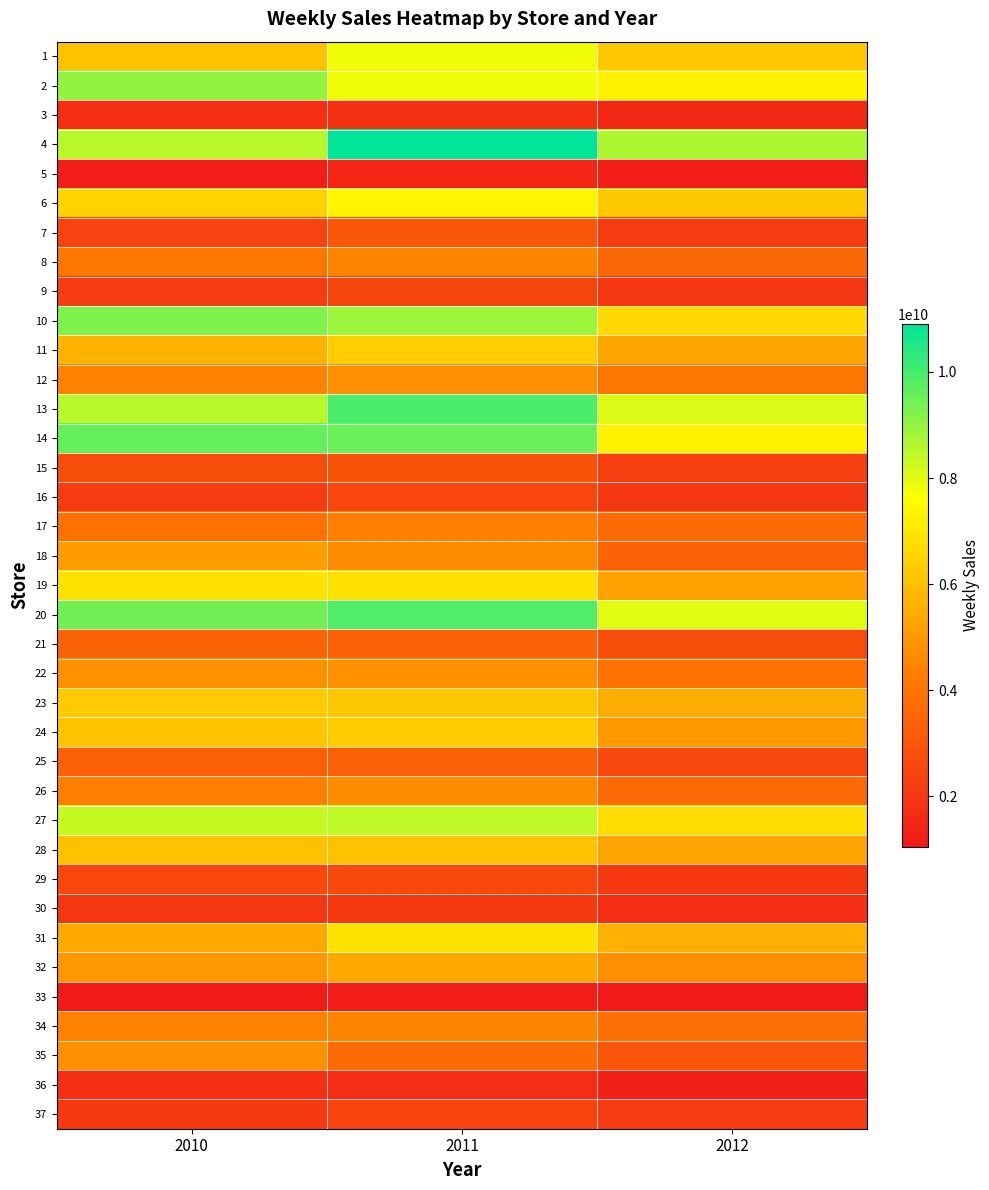

Reading left to right, extract all data points from this chart.

1: 2010=6059027740	2011=7799209339	2012=6190328220
2: 2010=9003207901	2011=7792599788	2012=7272242725
3: 2010=1768427643	2011=1795636661	2012=1512425925
4: 2010=8528458953	2011=10908269044	2012=8682424592
5: 2010=1197493806	2011=1475763373	2012=1226631940
6: 2010=6515816436	2011=7379726416	2012=6239844392
7: 2010=2413404596	2011=3016999411	2012=2160845510
8: 2010=4072935901	2011=4514522375	2012=3581753147
9: 2010=2184345953	2011=2460724579	2012=1993336393
10: 2010=9270550518	2011=8892880796	2012=6644735666
11: 2010=5675017729	2011=6356267149	2012=5334332523
12: 2010=4409890619	2011=4737461398	2012=4068818629
13: 2010=8530921606	2011=9913116734	2012=8091574721
14: 2010=9584084656	2011=9522735446	2012=7282981086
15: 2010=2749214495	2011=2933876333	2012=2265256110
16: 2010=2220638862	2011=2540839077	2012=2028319907
17: 2010=3886271300	2011=4288262249	2012=3701397862
18: 2010=5098204723	2011=4689256676	2012=3440126194
19: 2010=6877808390	2011=6875169324	2012=5211199047
20: 2010=9454714025	2011=9857812719	2012=7998270757
21: 2010=3493992647	2011=3418886142	2012=2756979221
22: 2010=4816344621	2011=4822498609	2012=3905816660
23: 2010=6293063307	2011=6184864461	2012=5525462067
24: 2010=6087305456	2011=6316451856	2012=5003005256
25: 2010=3320202158	2011=3319224788	2012=2570898660
26: 2010=4321647853	2011=4654979587	2012=3670088694
27: 2010=8349167532	2011=8462108310	2012=6746007867
28: 2010=6066172348	2011=6070957428	2012=5302732150
29: 2010=2553733911	2011=2601284320	2012=2074354342
30: 2010=2013055965	2011=2100973740	2012=1723816939
31: 2010=5428152928	2011=6913045006	2012=5612683360
32: 2010=4982393644	2011=5400186661	2012=4718650794
33: 2010=1145864088	2011=1185188148	2012=1052231383
34: 2010=4445213677	2011=4509393907	2012=3819598574
35: 2010=4799305382	2011=3742983001	2012=2990817884
36: 2010=1758327713	2011=1725717942	2012=1271057241
37: 2010=2083879726	2011=2423021513	2012=2113989355